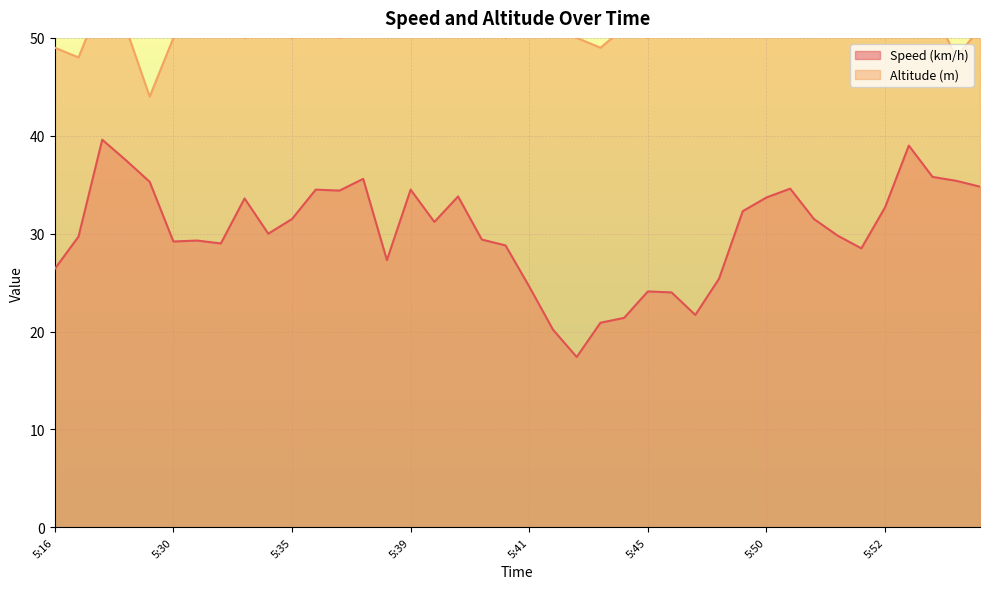

At which category does Speed (km/h) reach its first local peak?

5:24